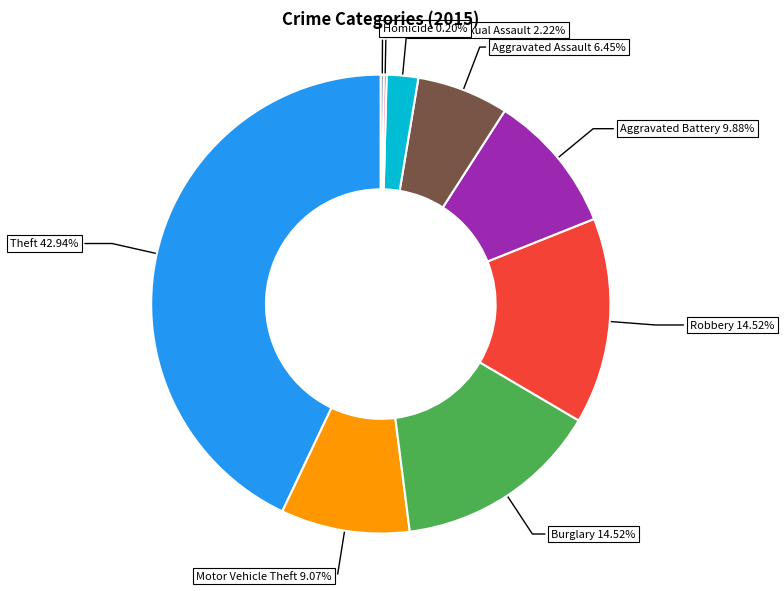

Is it true that Theft is 53% of the pie?

False